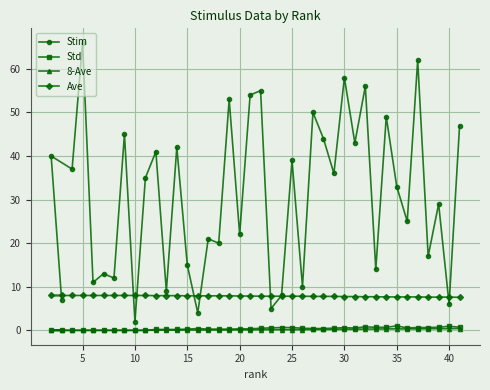

What is the highest value of the Stim series?

66.0